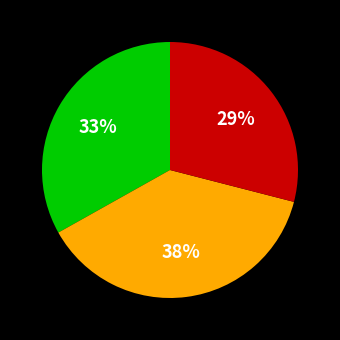

Count the number of slices in the pie.

3